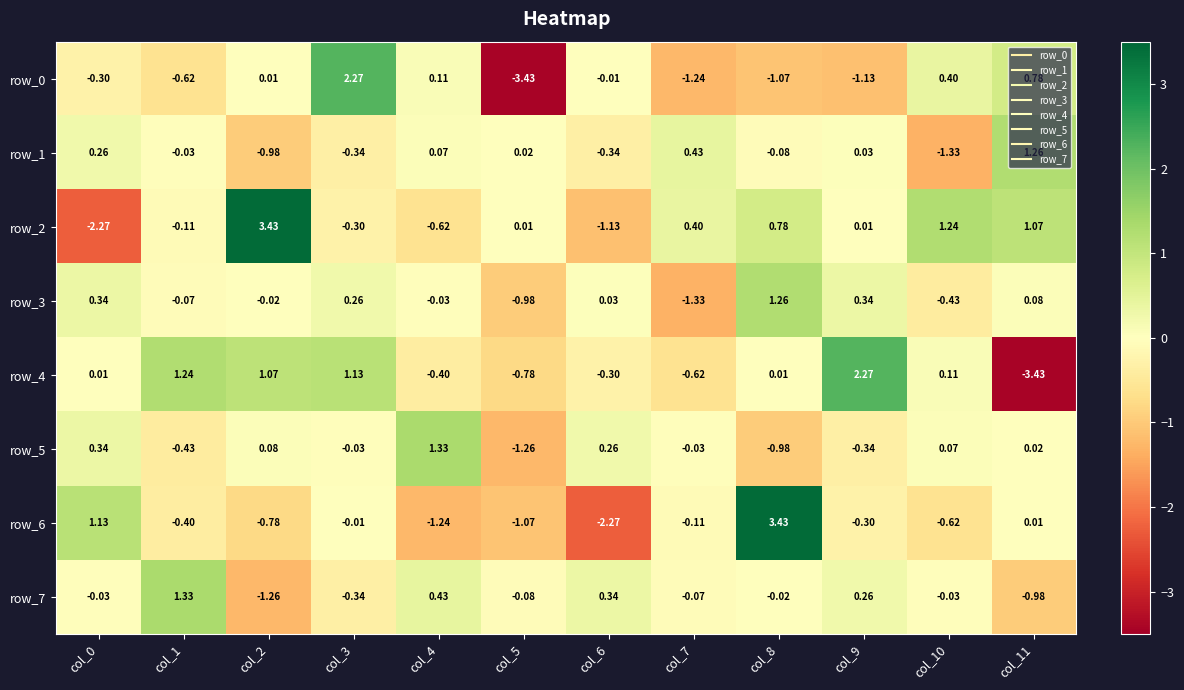

At which category is the sum across all series the highest?

col_8